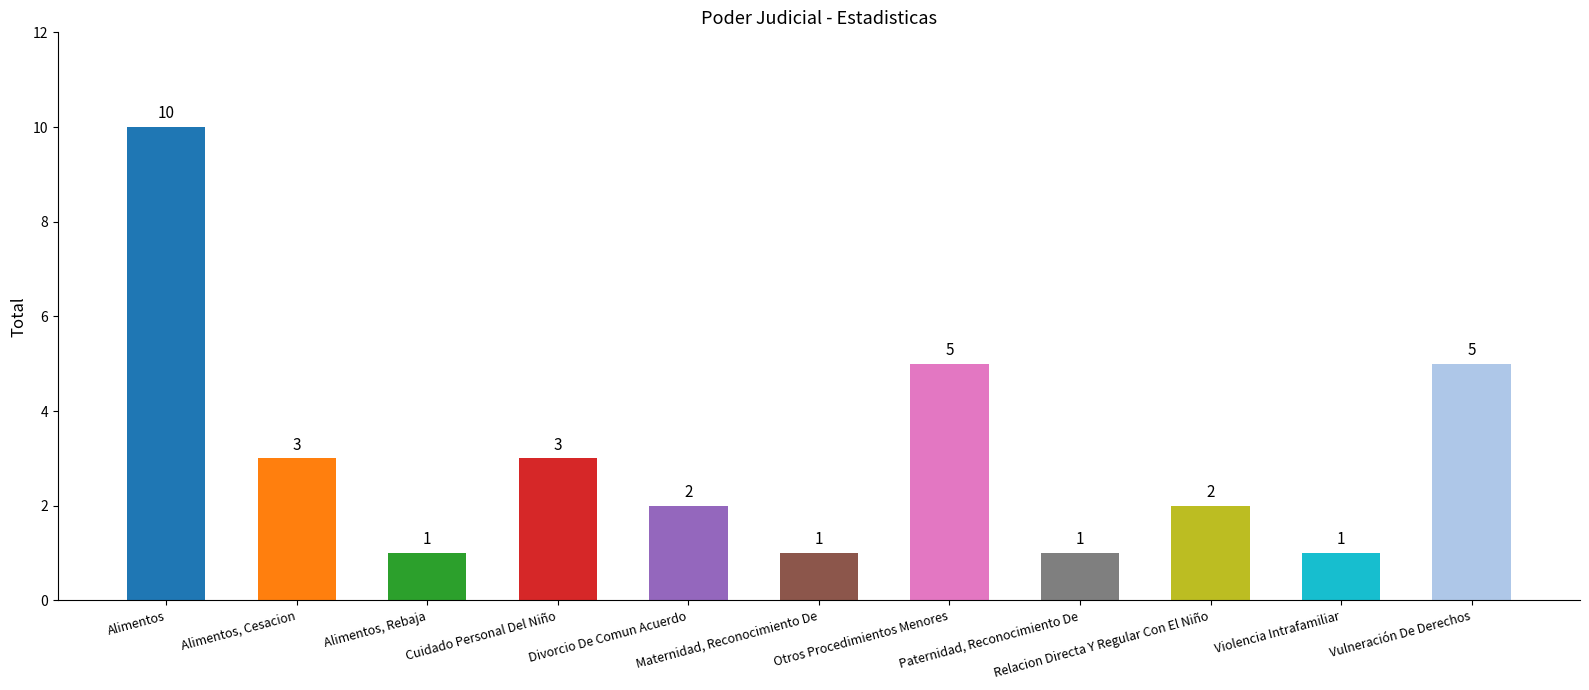

Reading right to left, transcribe all the data shown in this chart.

5	1	2	1	5	1	2	3	1	3	10